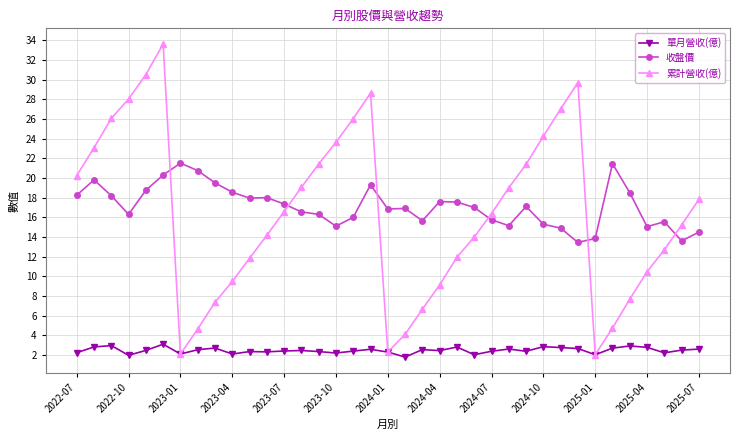

Which series has the widest spread of values?

累計營收(億)